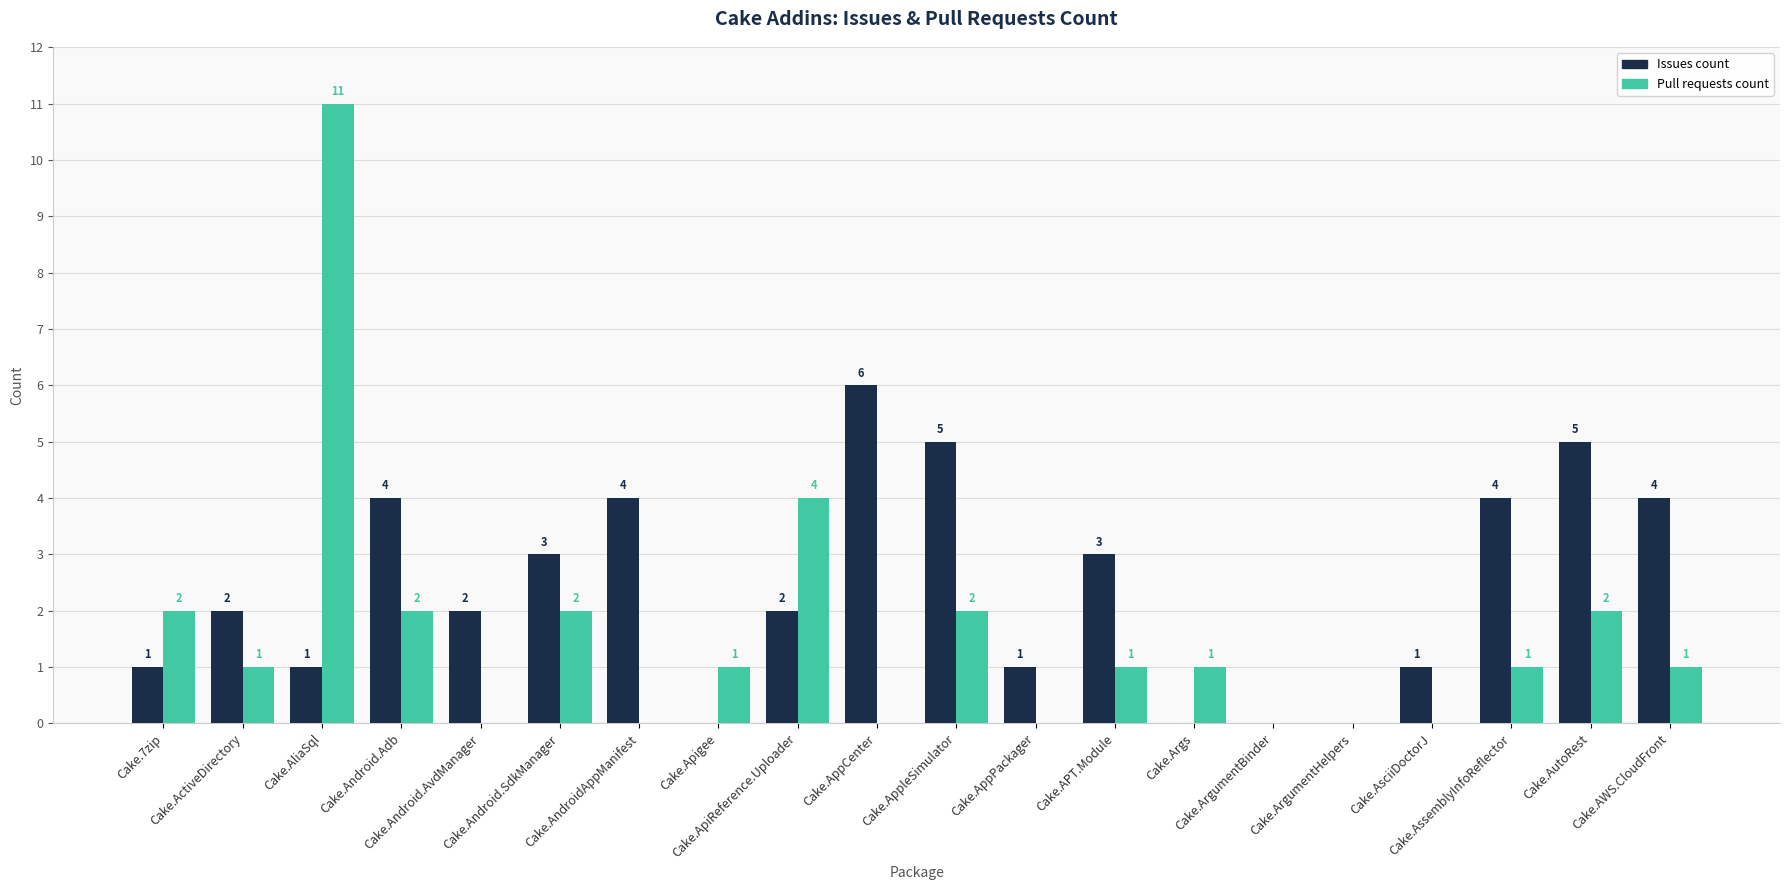

Reading right to left, what are all the values shown in this chart?

Issues count: Cake.AWS.CloudFront=4	Cake.AutoRest=5	Cake.AssemblyInfoReflector=4	Cake.AsciiDoctorJ=1	Cake.ArgumentHelpers=0	Cake.ArgumentBinder=0	Cake.Args=0	Cake.APT.Module=3	Cake.AppPackager=1	Cake.AppleSimulator=5	Cake.AppCenter=6	Cake.ApiReference.Uploader=2	Cake.Apigee=0	Cake.AndroidAppManifest=4	Cake.Android.SdkManager=3	Cake.Android.AvdManager=2	Cake.Android.Adb=4	Cake.AliaSql=1	Cake.ActiveDirectory=2	Cake.7zip=1
Pull requests count: Cake.AWS.CloudFront=1	Cake.AutoRest=2	Cake.AssemblyInfoReflector=1	Cake.AsciiDoctorJ=0	Cake.ArgumentHelpers=0	Cake.ArgumentBinder=0	Cake.Args=1	Cake.APT.Module=1	Cake.AppPackager=0	Cake.AppleSimulator=2	Cake.AppCenter=0	Cake.ApiReference.Uploader=4	Cake.Apigee=1	Cake.AndroidAppManifest=0	Cake.Android.SdkManager=2	Cake.Android.AvdManager=0	Cake.Android.Adb=2	Cake.AliaSql=11	Cake.ActiveDirectory=1	Cake.7zip=2